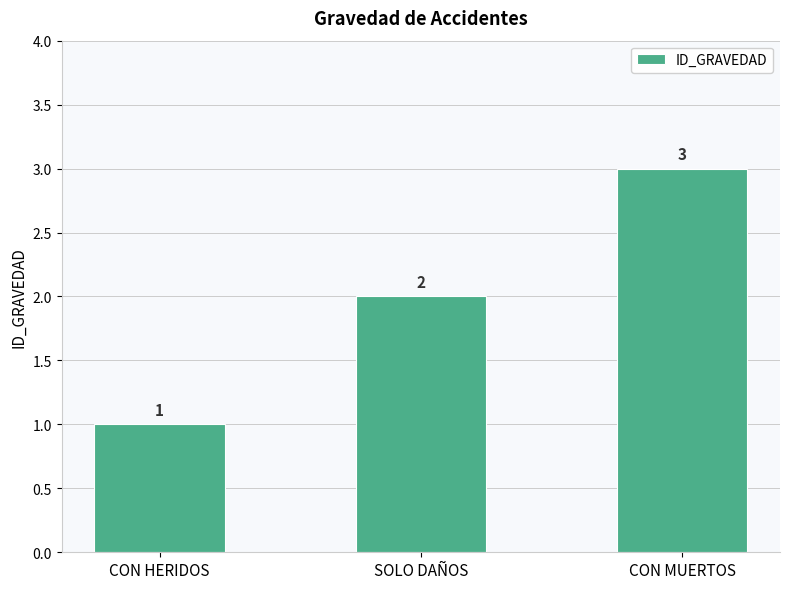

At which category does the chart reach its minimum across all series?

CON HERIDOS